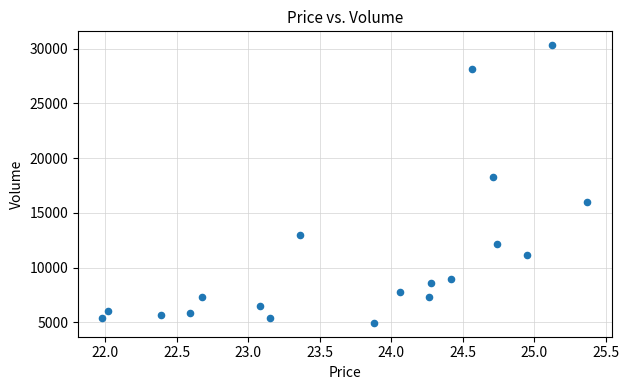

What is the range of Y values (max minus min)?

25378